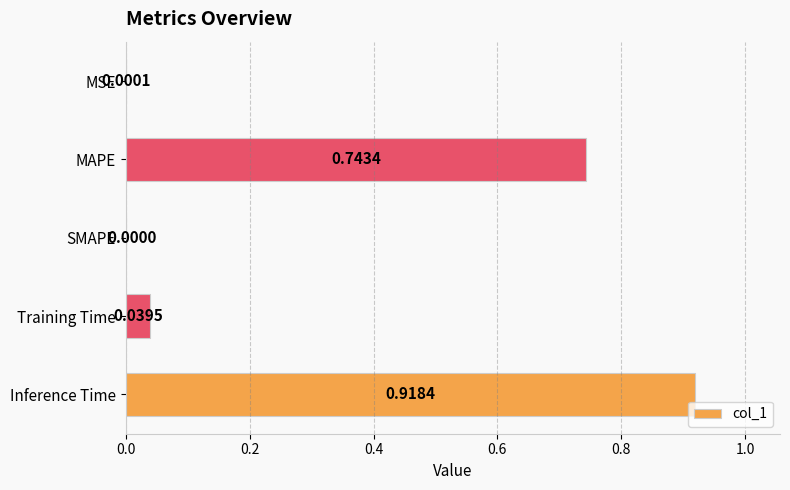

Which label corresponds to the largest value in the chart?

Inference Time